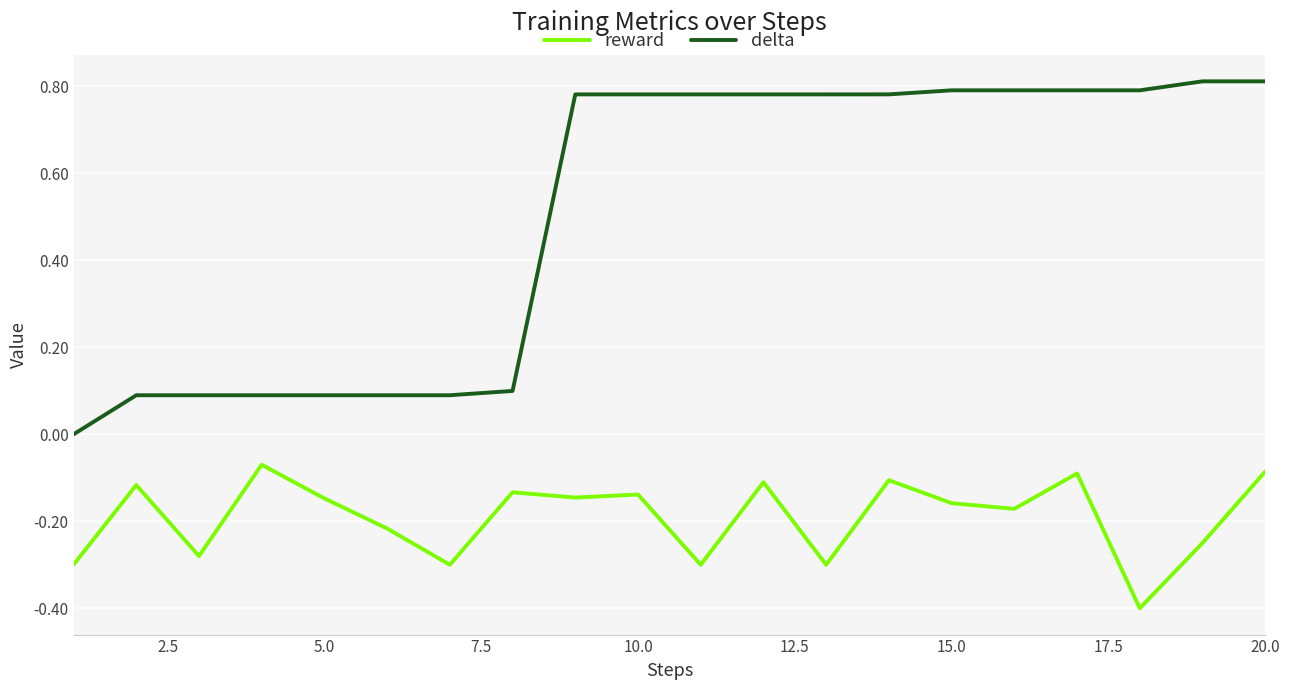

True or false: delta and reward cross at least once.

False